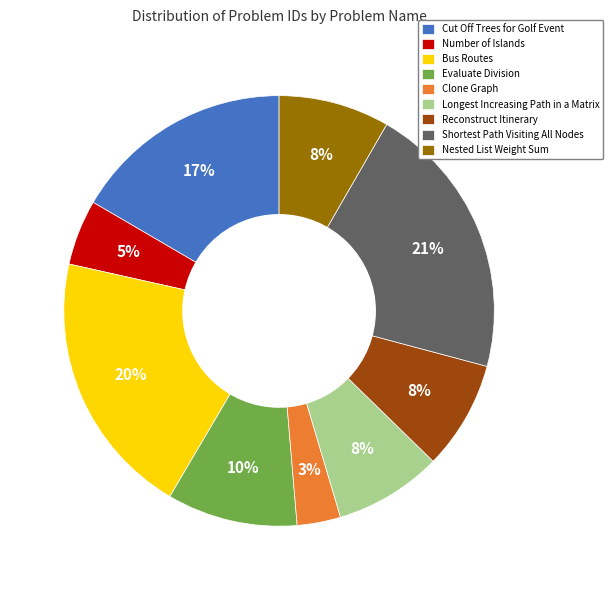

To the nearest percent, what percentage of the pie is Reconstruct Itinerary?

8%